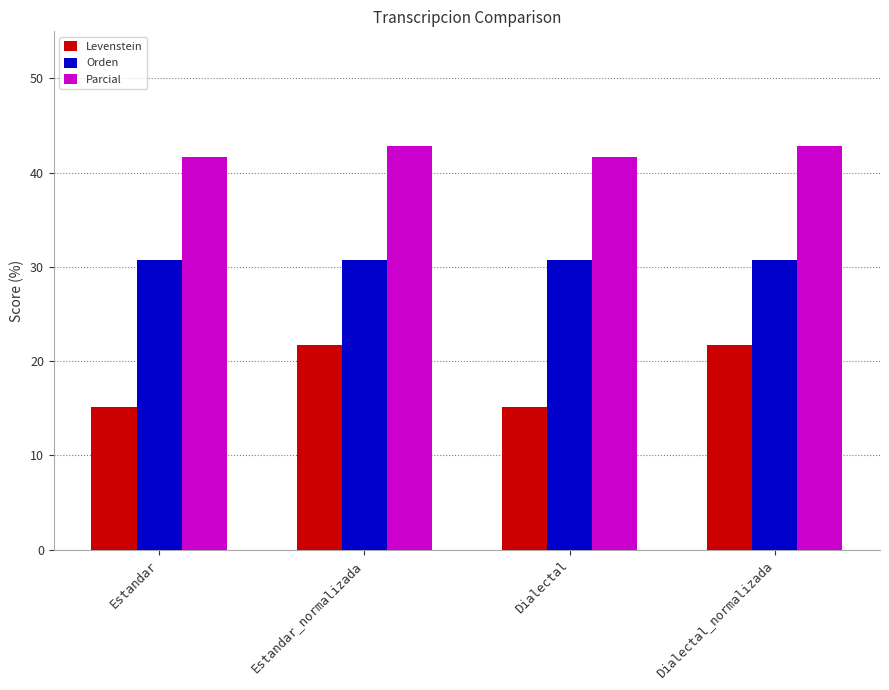

True or false: Orden has a value of 30.8 at Estandar_normalizada.

True